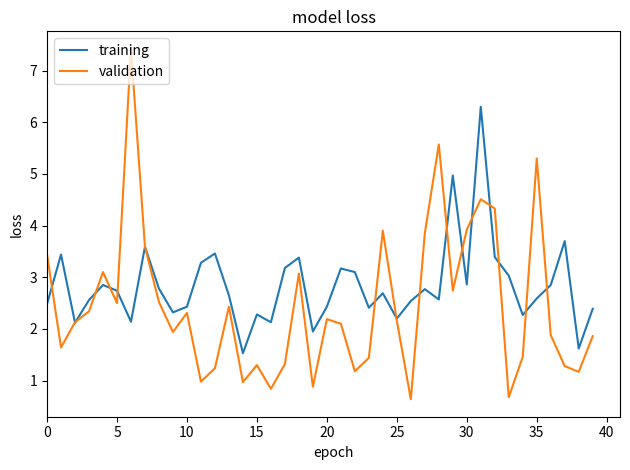

Which series has the widest spread of values?

validation